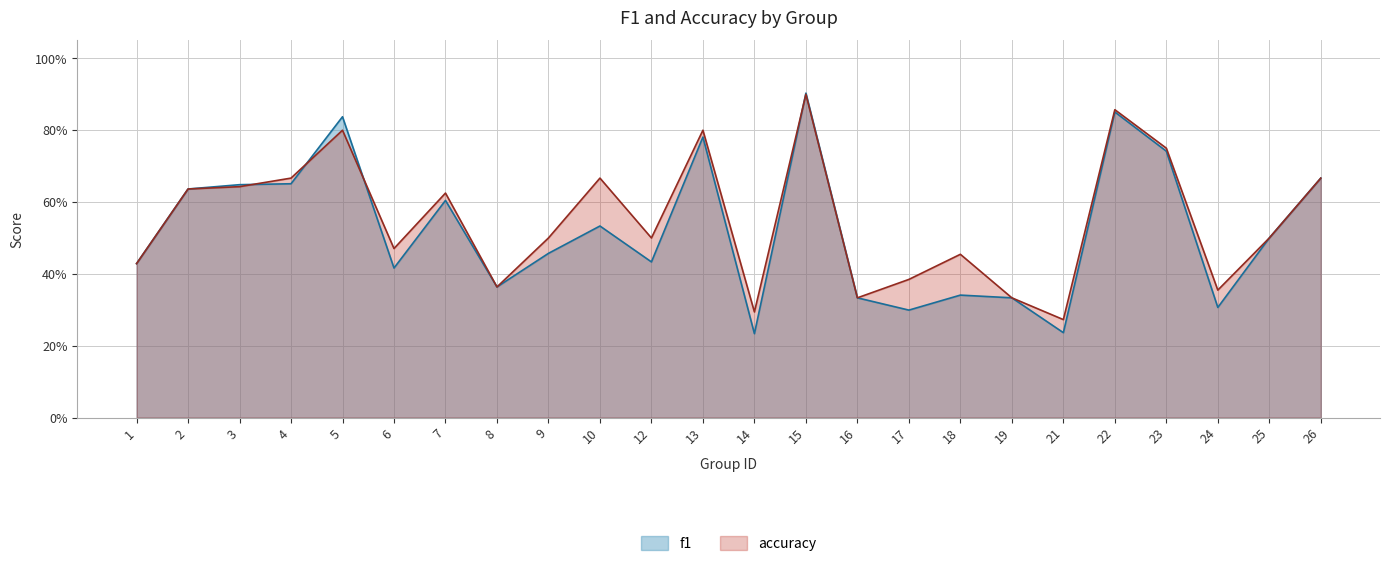

At how many categories does at least one series exceed 0?

24